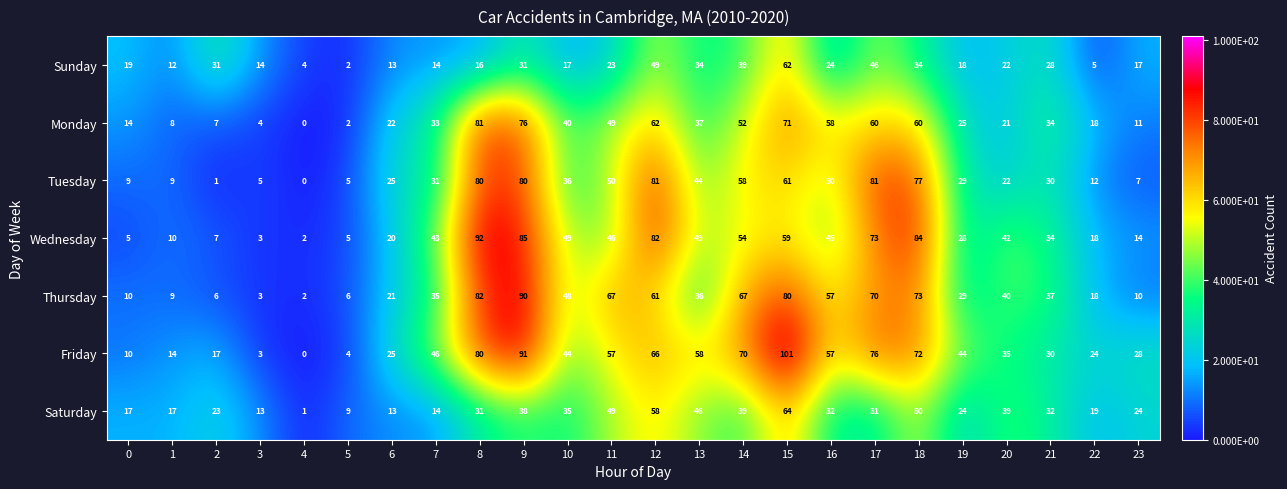

The Monday series shows 33 at 7. True or false?

True